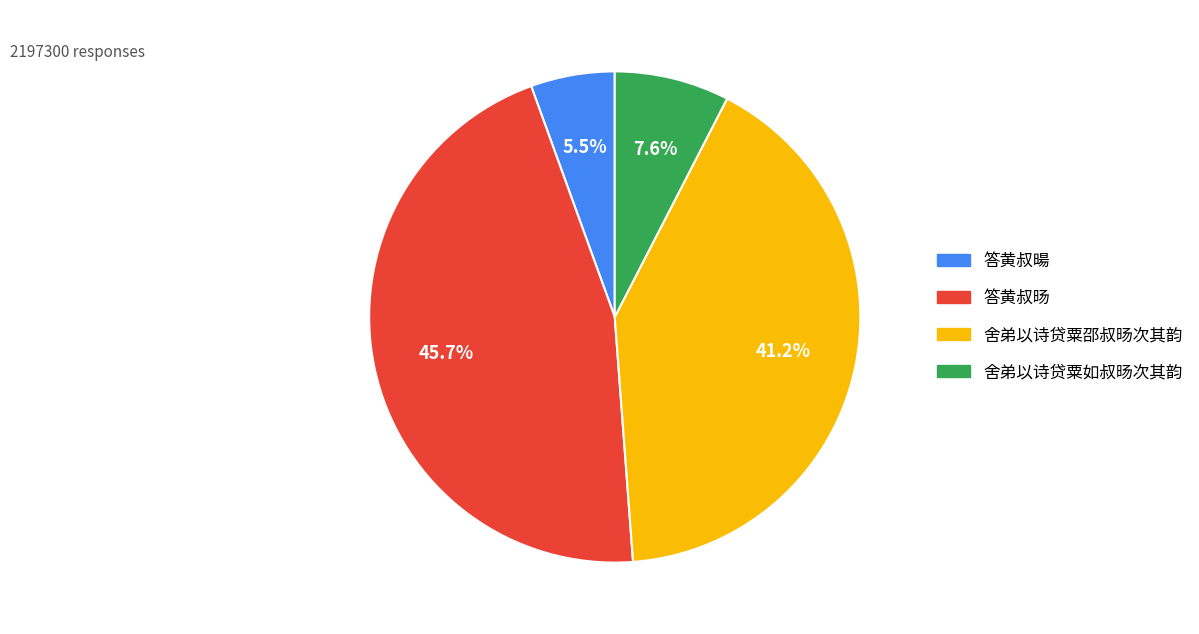

Does 答黄叔旸 account for over 50% of the chart?

No